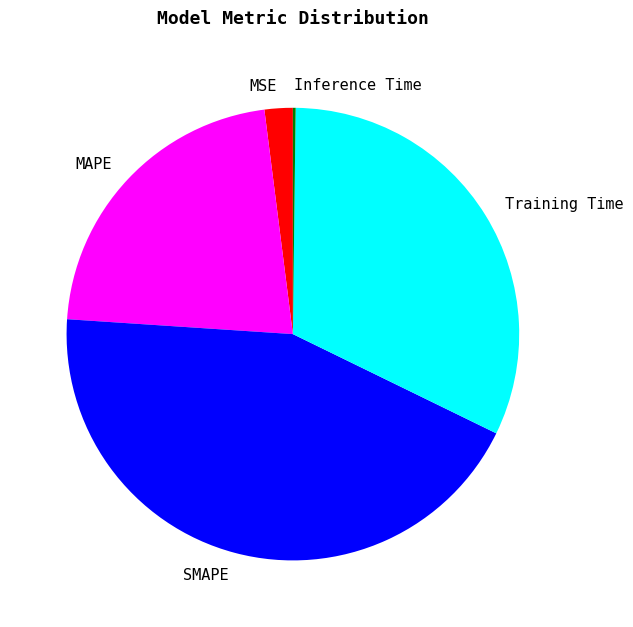

Which slice is the largest?

SMAPE